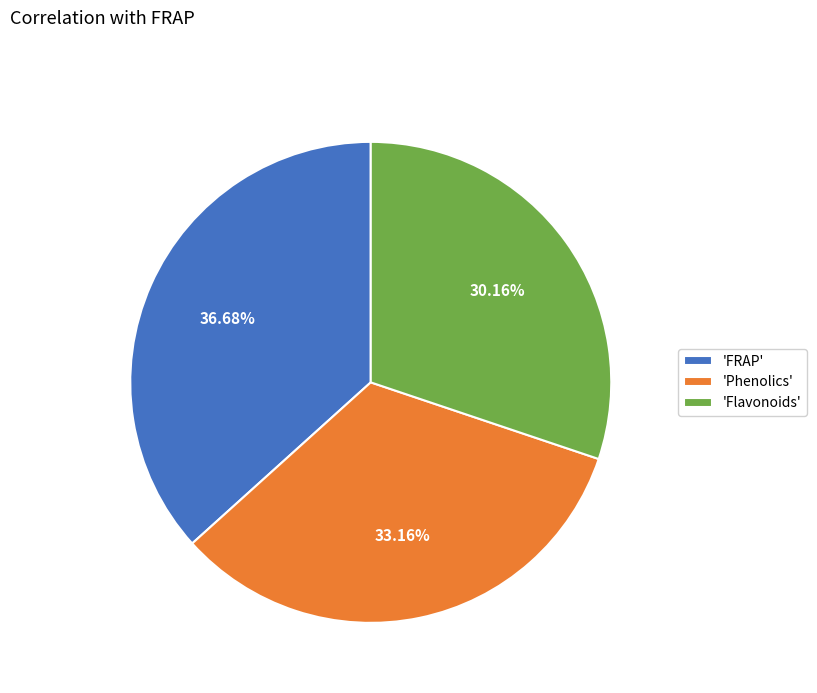

What is the smallest slice in the pie chart?

'Flavonoids'